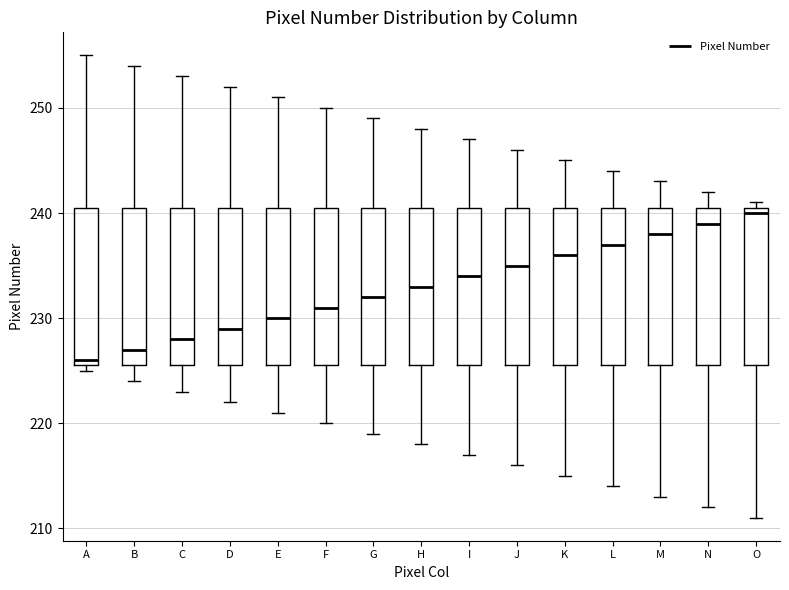

Reading left to right, transcribe this box plot: for each box, give where its median line is, the range the box spans, and where its two whiskers end, as read against the y-axis. The values are not printed on the chart, so give them approximately, as read against the axis.

A: median 226 (just above the box's lower edge), box 226 to 241, whiskers 225 to 255
B: median 227, box 226 to 241, whiskers 224 to 254
C: median 228, box 226 to 241, whiskers 223 to 253
D: median 229, box 226 to 241, whiskers 222 to 252
E: median 230, box 226 to 241, whiskers 221 to 251
F: median 231, box 226 to 241, whiskers 220 to 250
G: median 232, box 226 to 241, whiskers 219 to 249
H: median 233, box 226 to 241, whiskers 218 to 248
I: median 234, box 226 to 241, whiskers 217 to 247
J: median 235, box 226 to 241, whiskers 216 to 246
K: median 236, box 226 to 241, whiskers 215 to 245
L: median 237, box 226 to 241, whiskers 214 to 244
M: median 238, box 226 to 241, whiskers 213 to 243
N: median 239, box 226 to 241, whiskers 212 to 242
O: median 240, box 226 to 241, whiskers 211 to 241 (just above the box's upper edge)